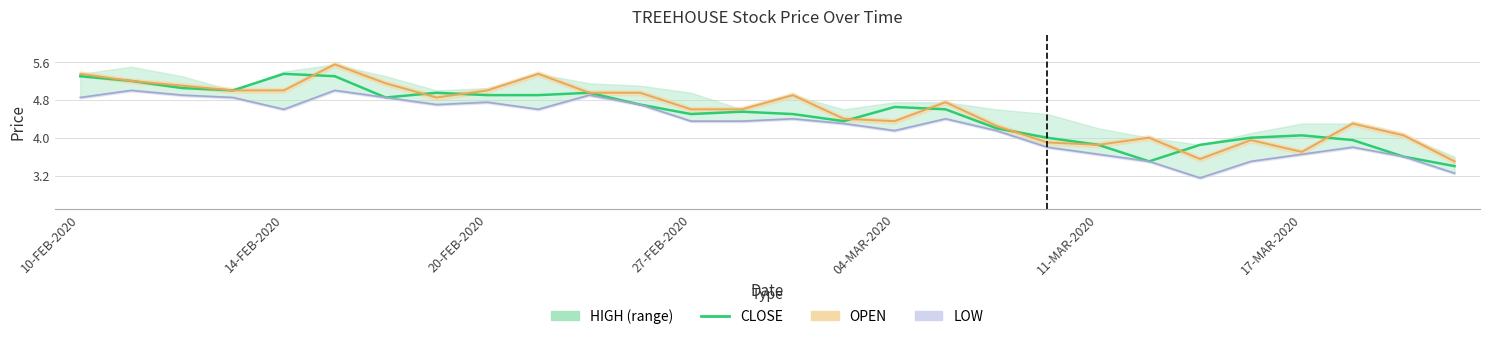

What is the difference between the second highest and second lowest values in the CLOSE series?

1.8